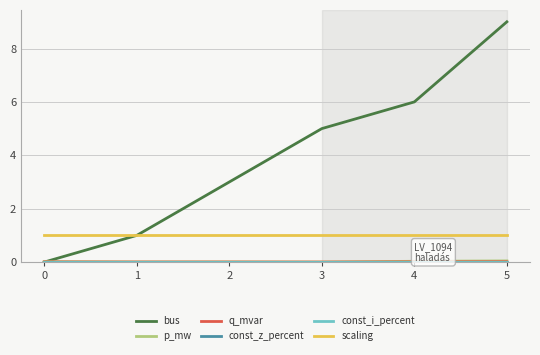

Which series has the largest total across all categories?

bus